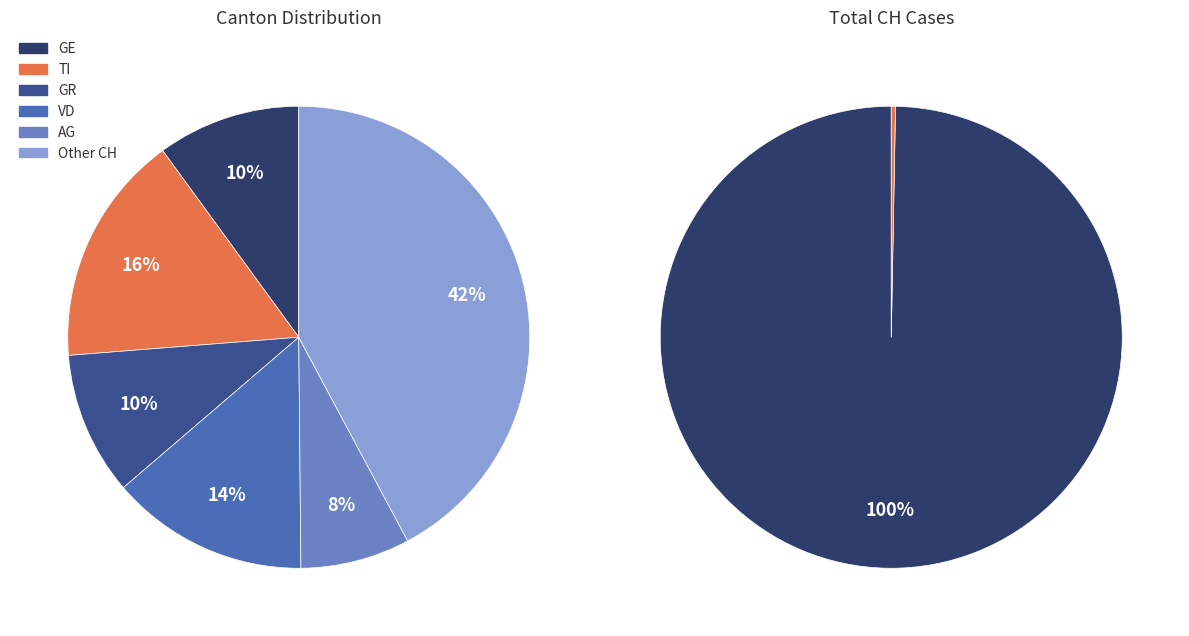

Is 22 the majority of the pie?

No